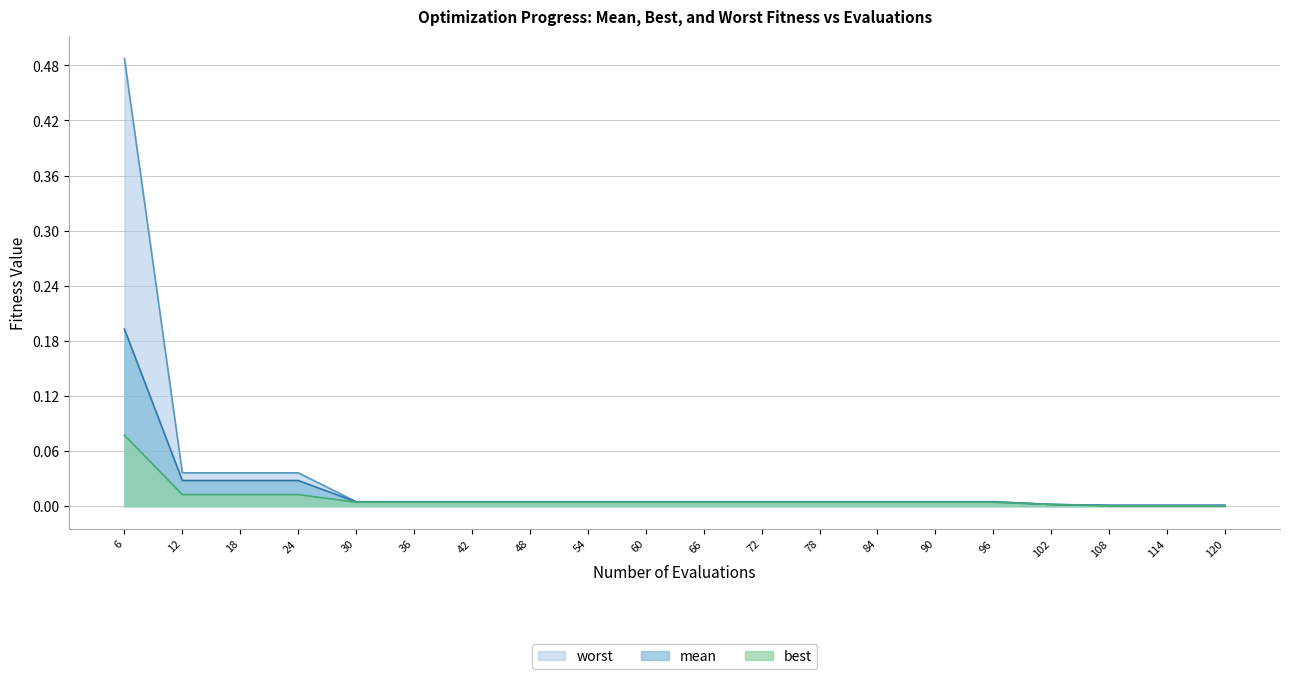

What is the difference between the maximum and second lowest values in the worst series?

0.5